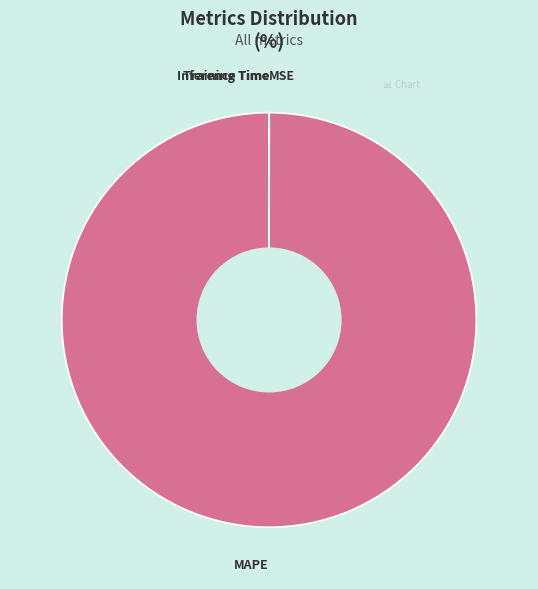

Which category has the biggest portion of the pie?

MAPE